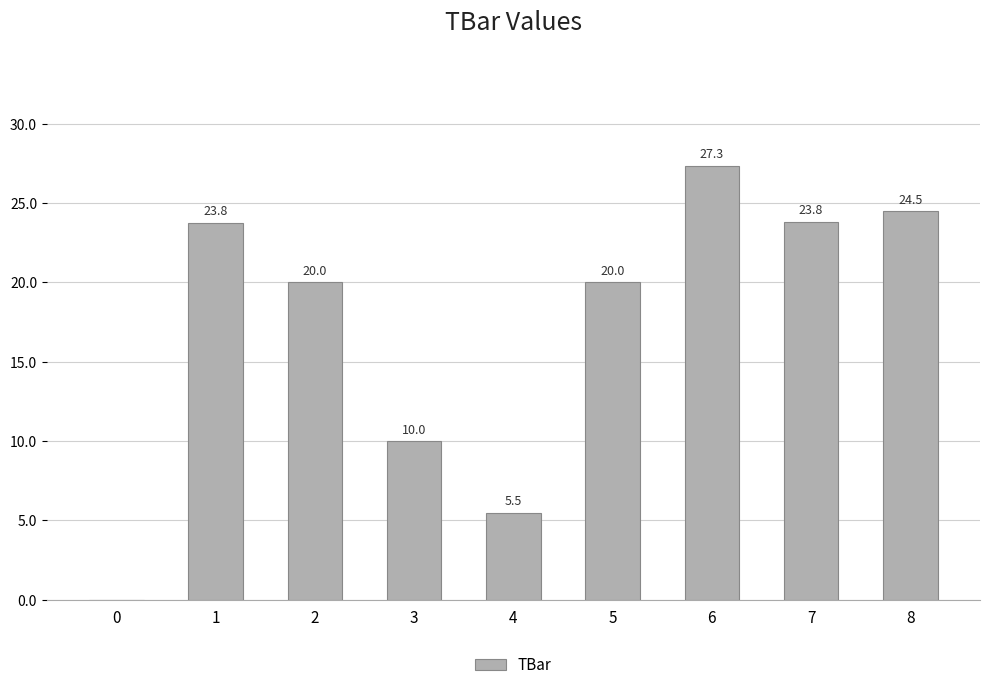

Which label corresponds to the largest value in the chart?

6